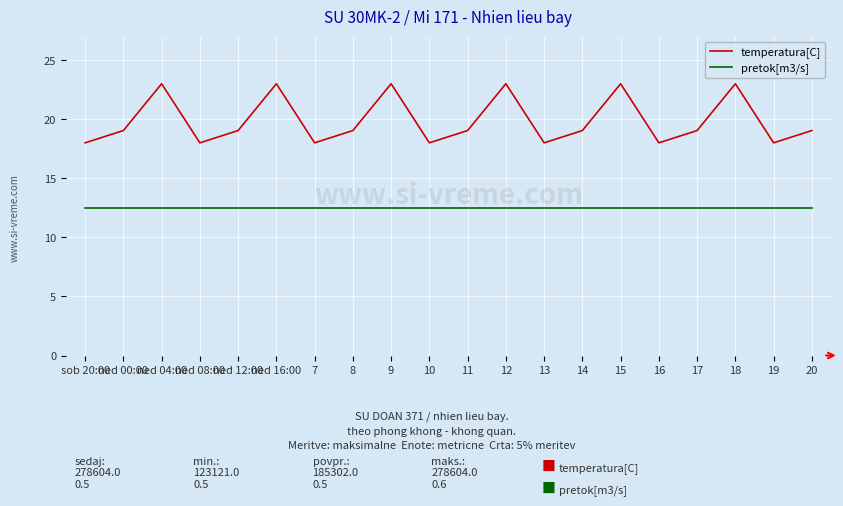

What are all the series names shown in the legend?

temperatura[C], pretok[m3/s]